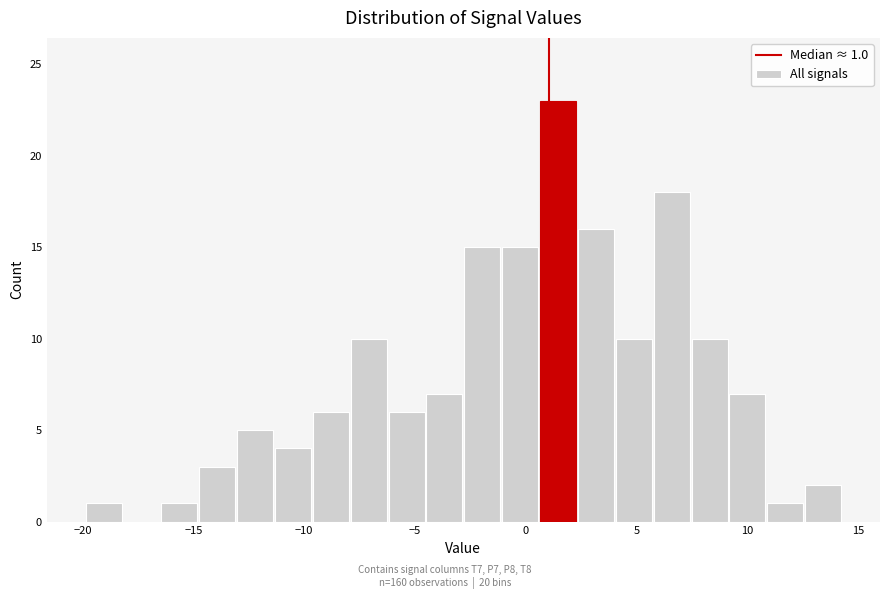

Read against the x-axis, roughly where is the centre of the tallest bar?

1.5